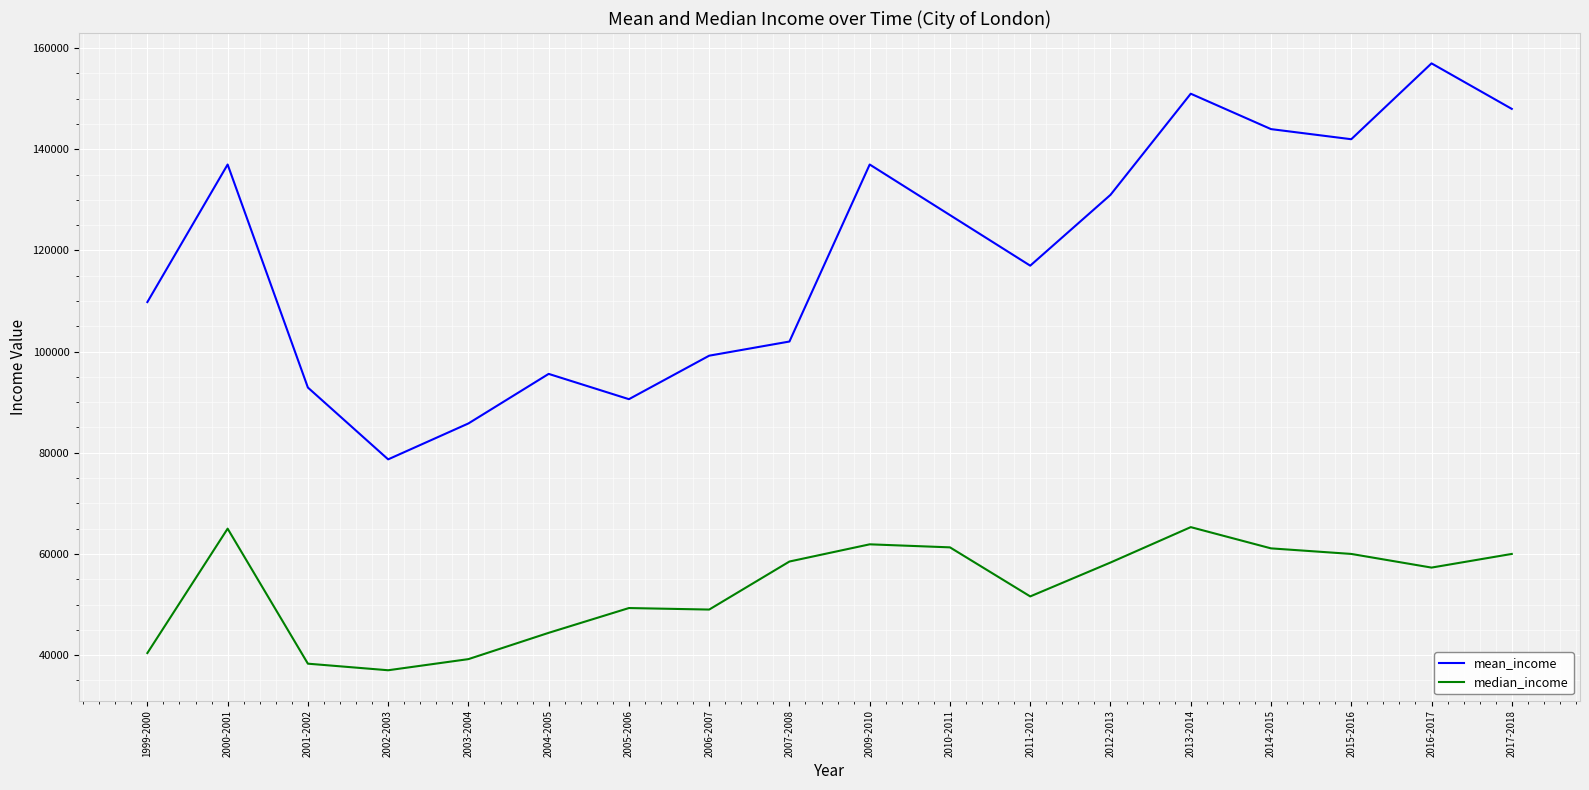

Which series has the widest spread of values?

mean_income